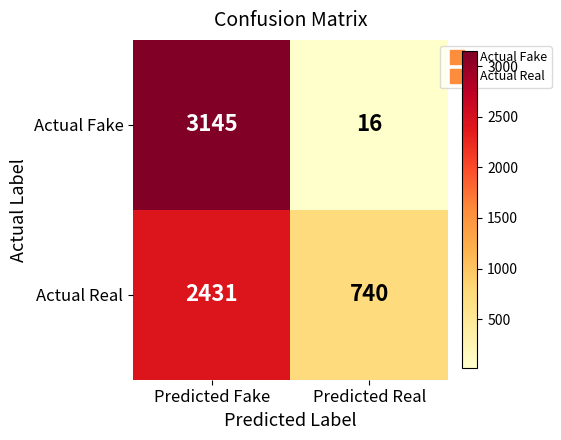

At how many categories does at least one series exceed 1880?

1